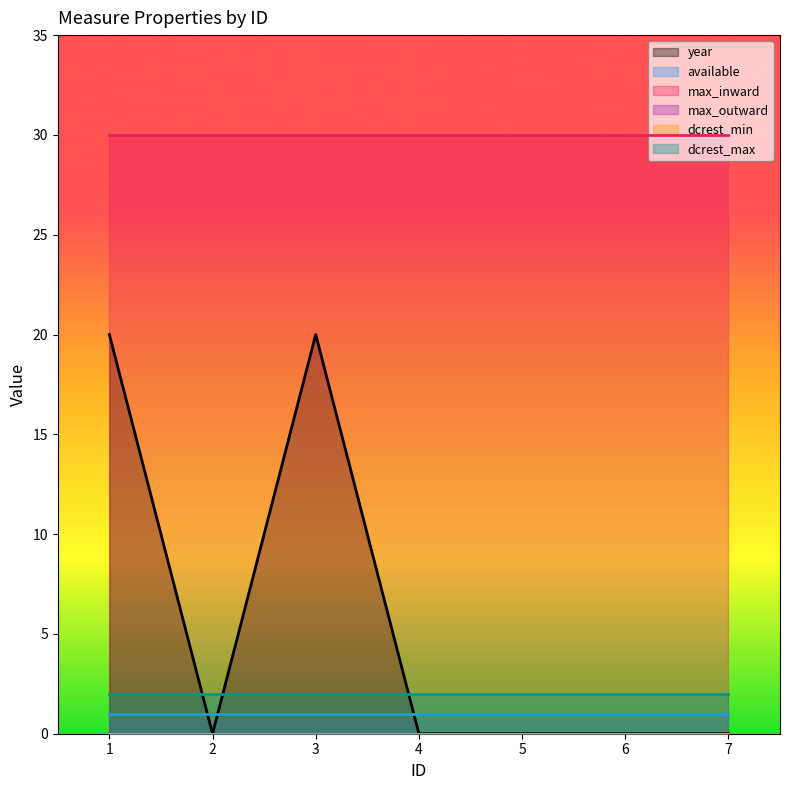

Reading left to right, list all the values displayed in this chart.

year: 20	0	20	0	0	0	0
available: 1	1	1	1	1	1	1
max_inward: 30	30	30	30	30	30	30
max_outward: 0	0	0	0	0	0	0
dcrest_min: 0	0	0	0	0	0	0
dcrest_max: 2	2	2	2	2	2	2